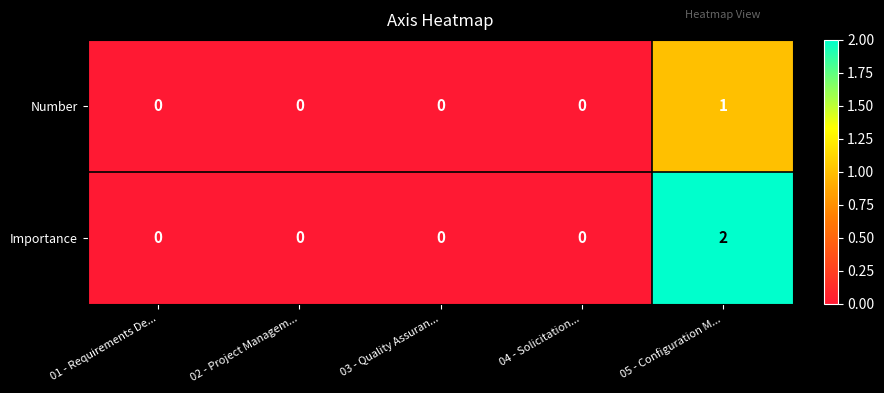

What is the spread (max minus min) of values at 05 - Configuration M...?

1